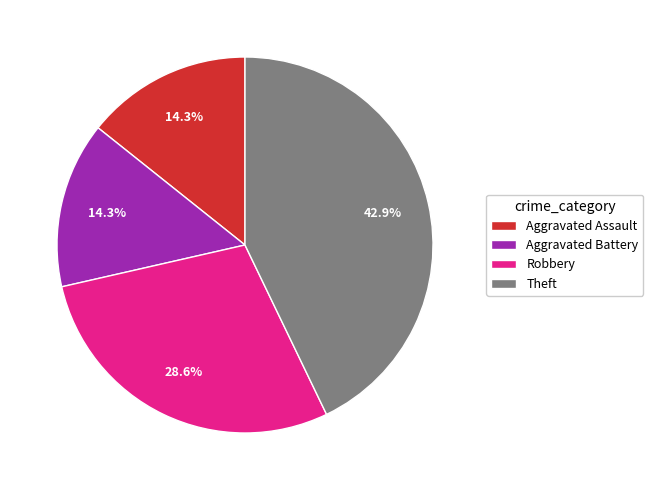

To the nearest percent, what is the difference between the largest and smallest slice percentages?

29%